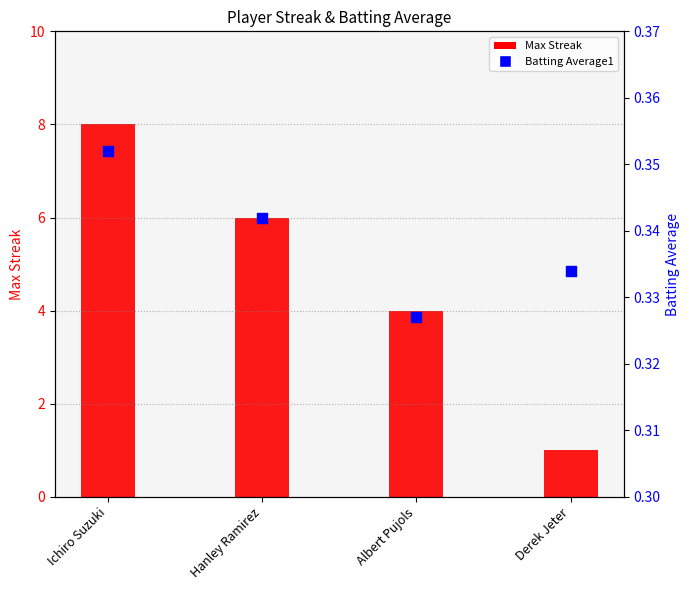

At how many categories does at least one series exceed 3?

3